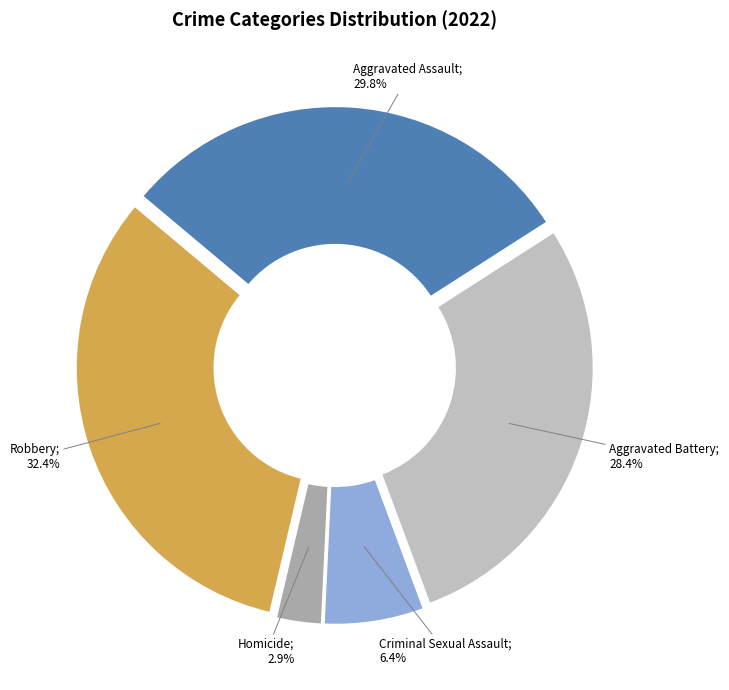

Does any single category account for the majority?

No